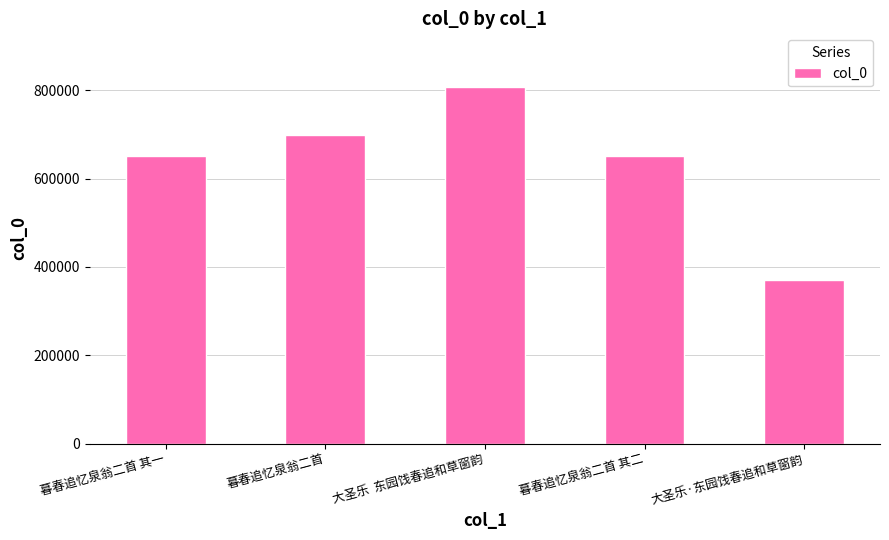

True or false: the data shows 370888 at 大圣乐·东园饯春追和草窗韵.

True